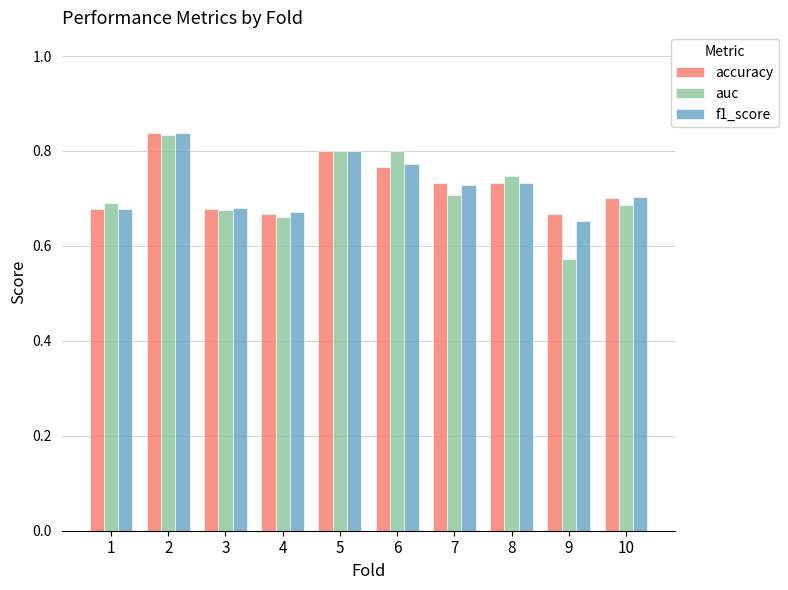

True or false: auc has a value of 0.7 at 3.

True